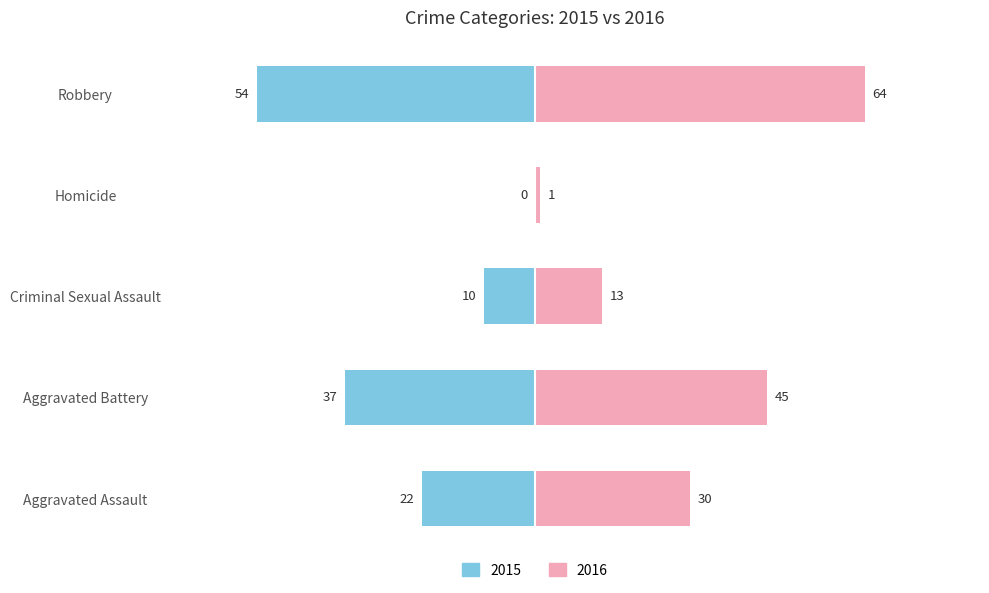

What is the average value of the 2016 series?

31